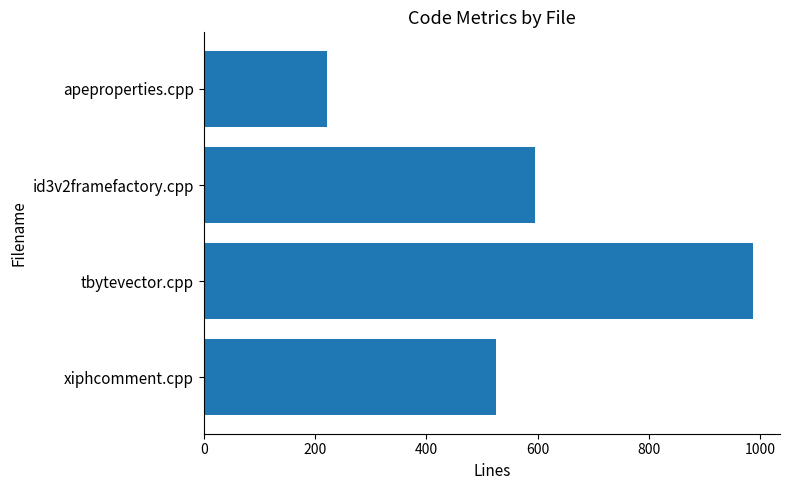

What is the sum of all values?

2328